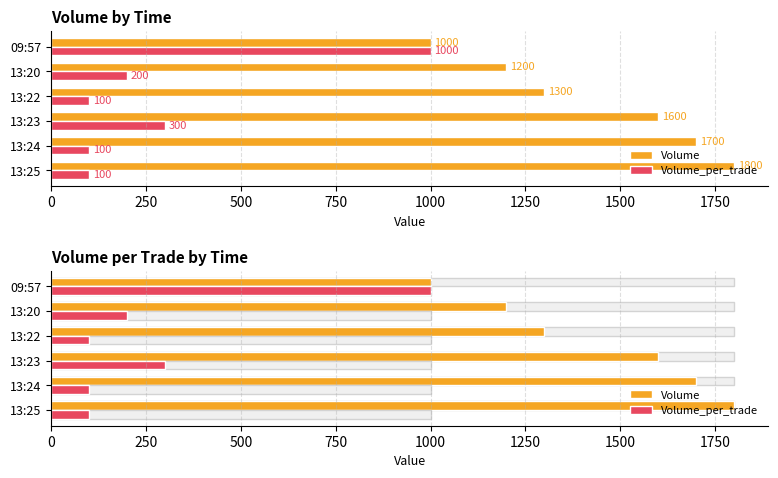

Reading right to left, transcribe all the data shown in this chart.

Volume: 1000	1200	1300	1600	1700	1800
Volume_per_trade: 1000	200	100	300	100	100